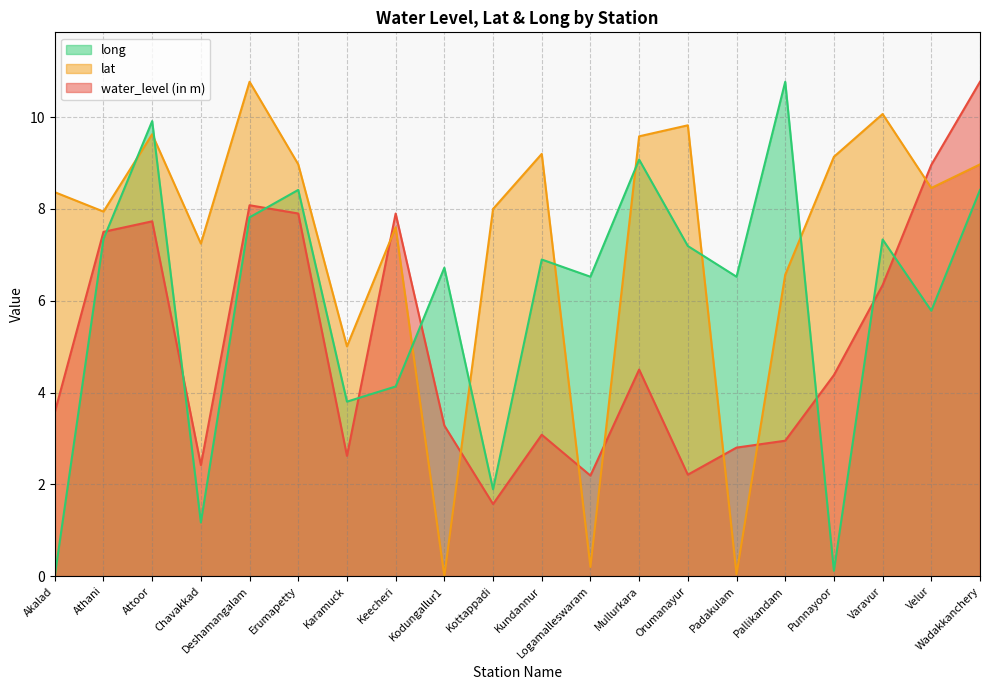

At which category does lat reach its first local valley?

Athani